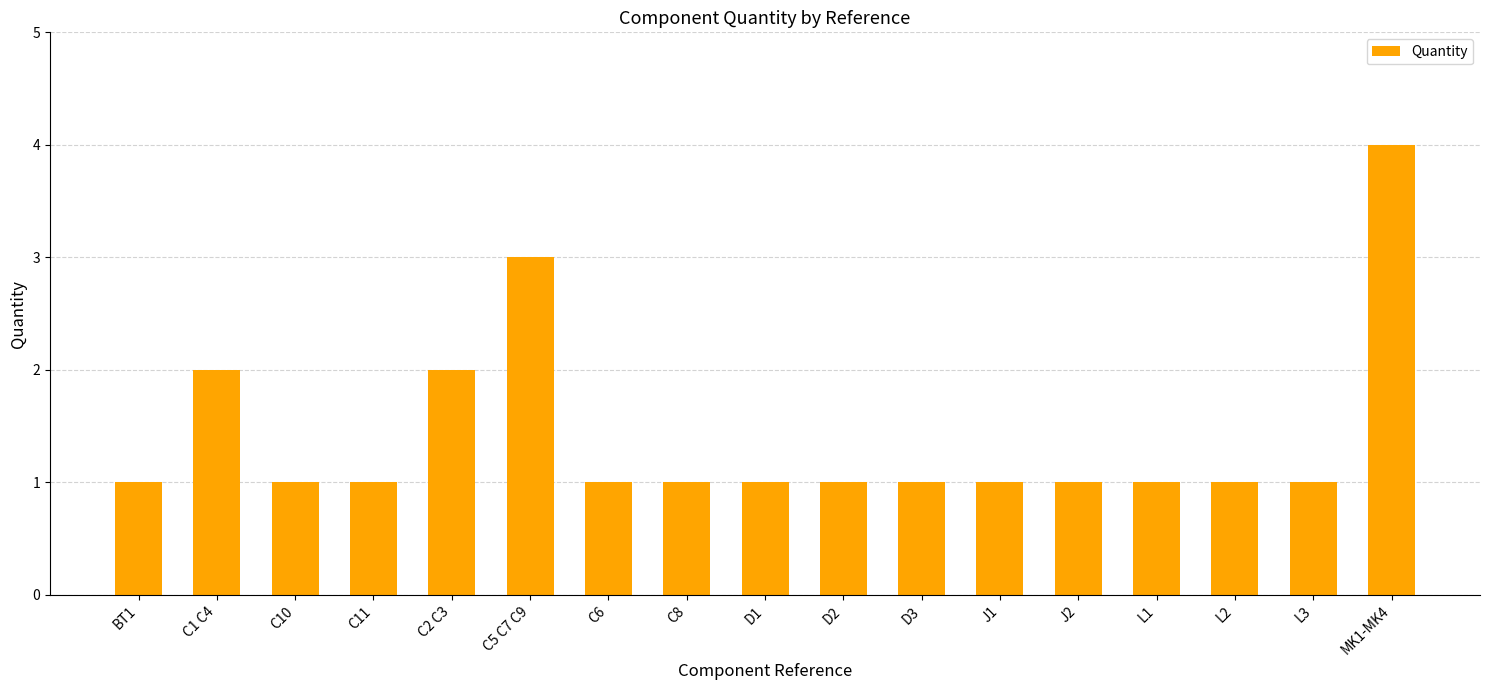

What is the greatest value displayed?

4